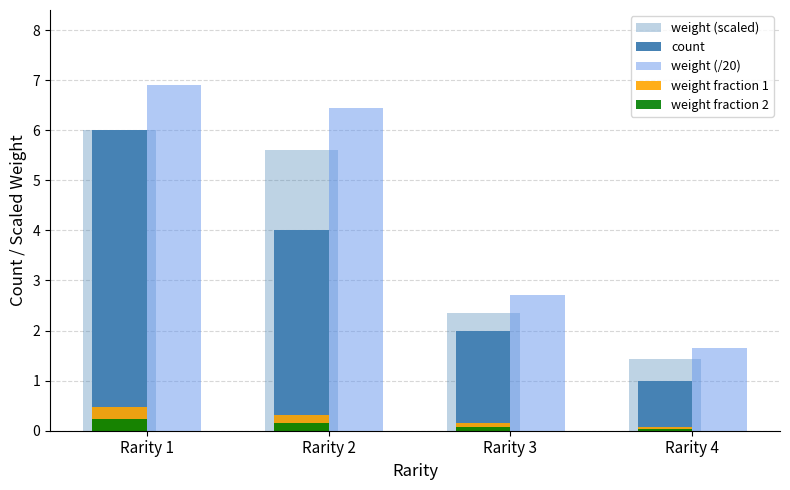

How many values in the weight (/20) series are below 6?

2